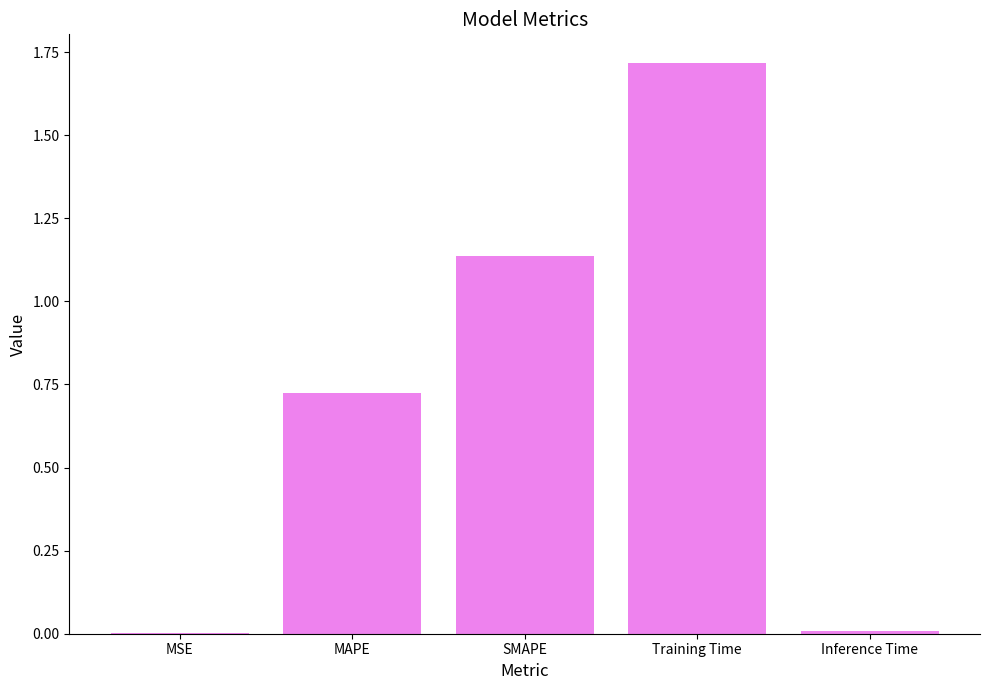

What is the sum of all values?

3.6